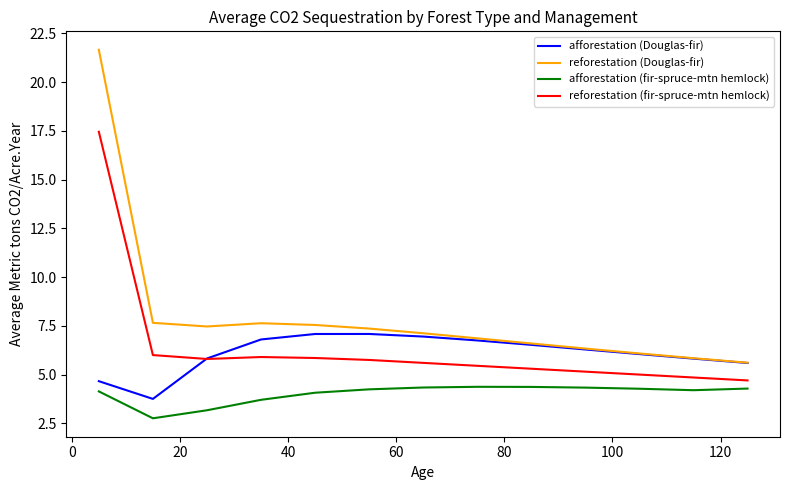

What is the greatest value displayed?

21.7